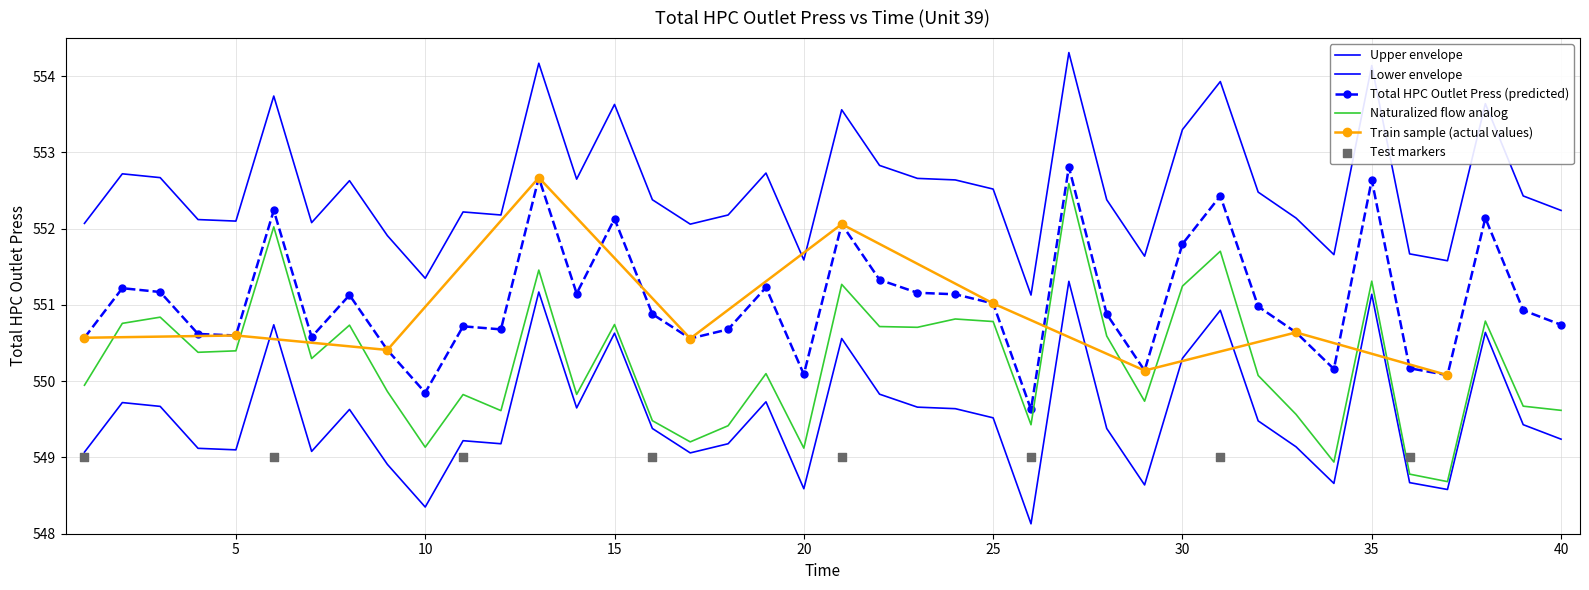

What is the change in value from 5 to 37?

-0.5